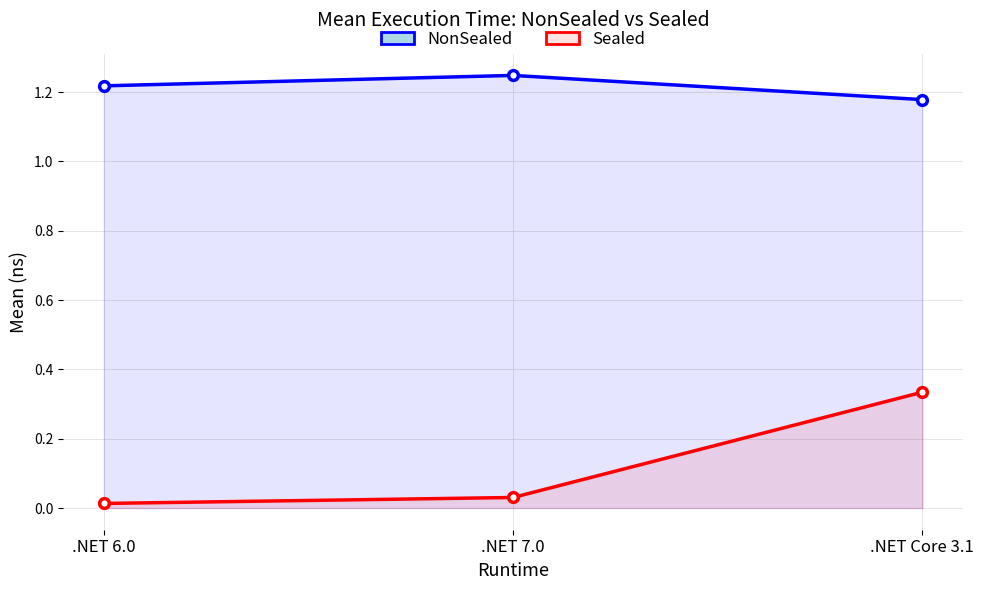

Is the value of Sealed at .NET 6.0 greater than the value of NonSealed at .NET 6.0?

No